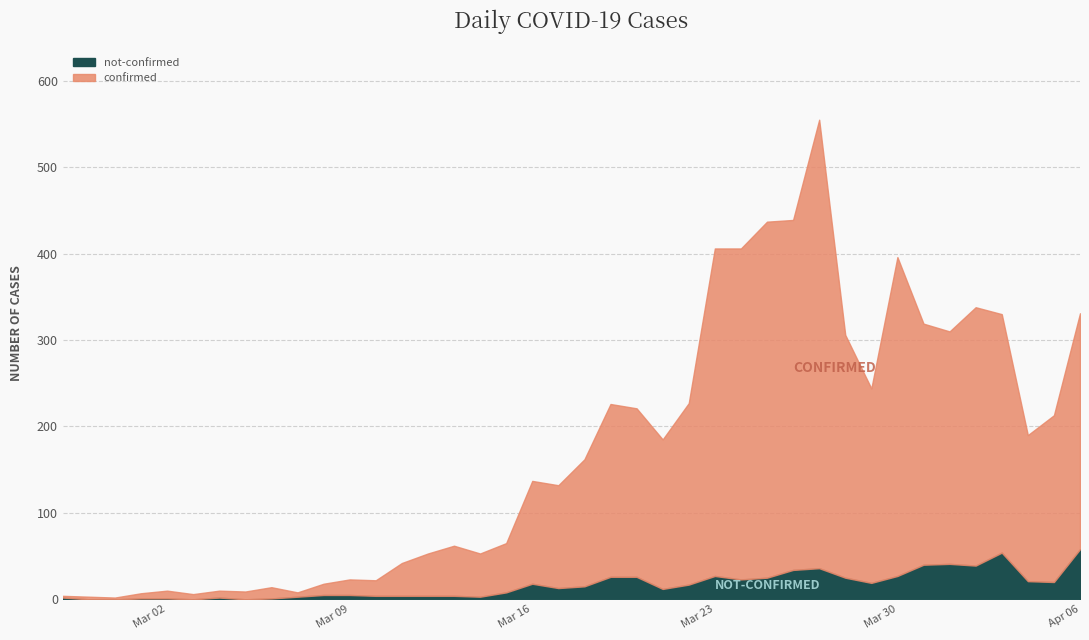

Which label corresponds to the smallest value in the chart?

2020-02-28